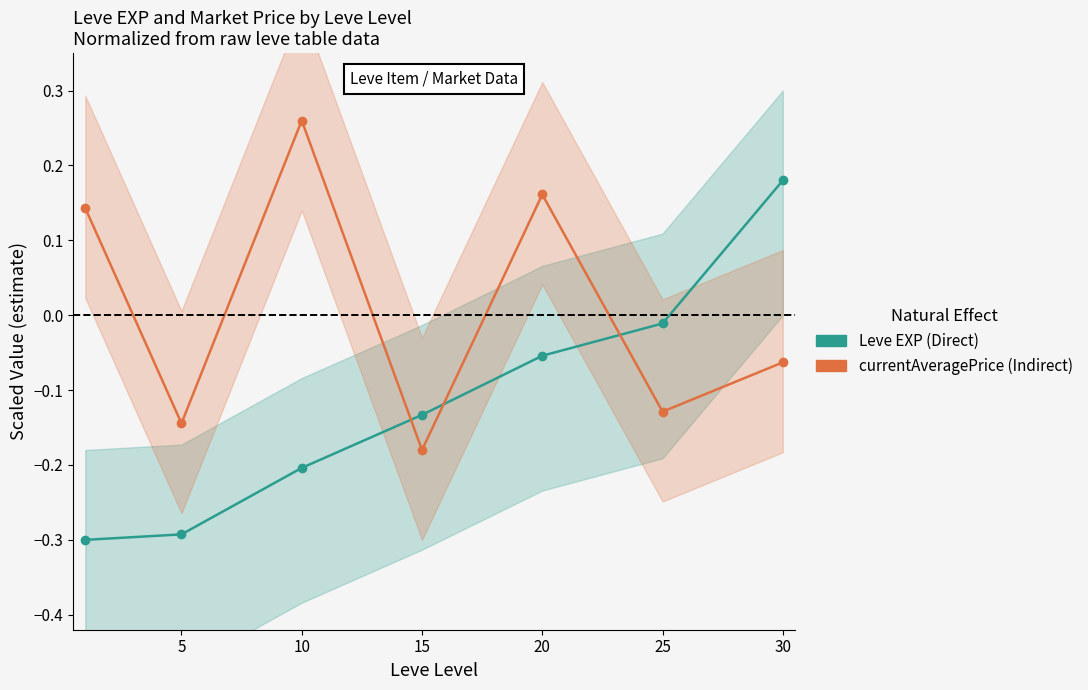

How many data points in Leve EXP (Direct) are less than 0?

6